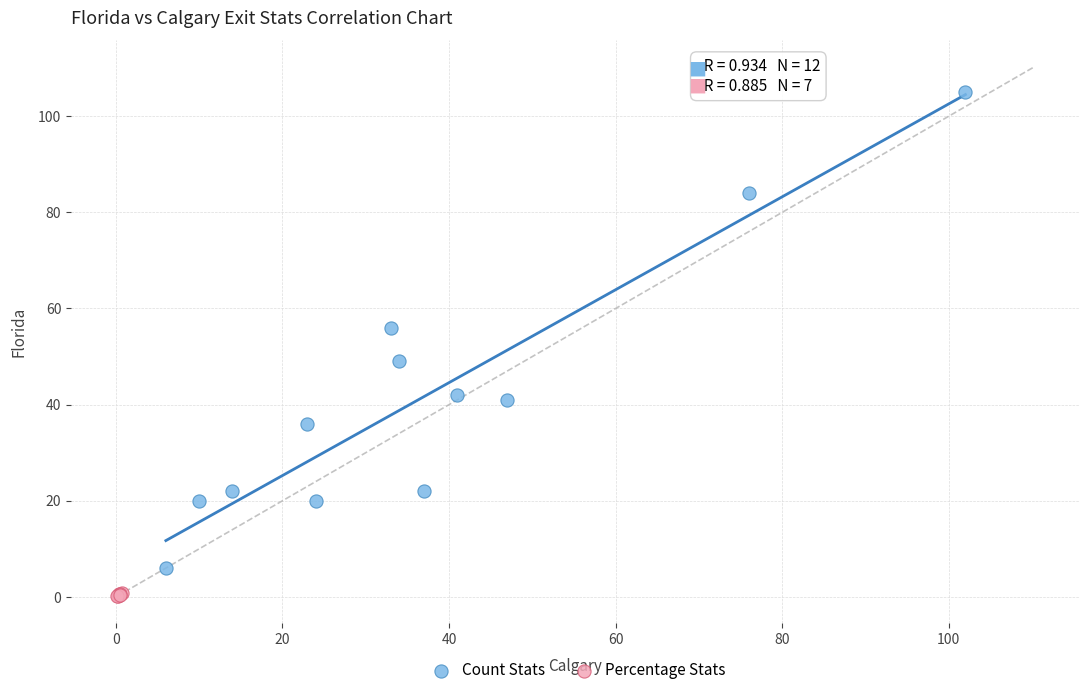

Which series has the widest spread of Y values?

Count Stats